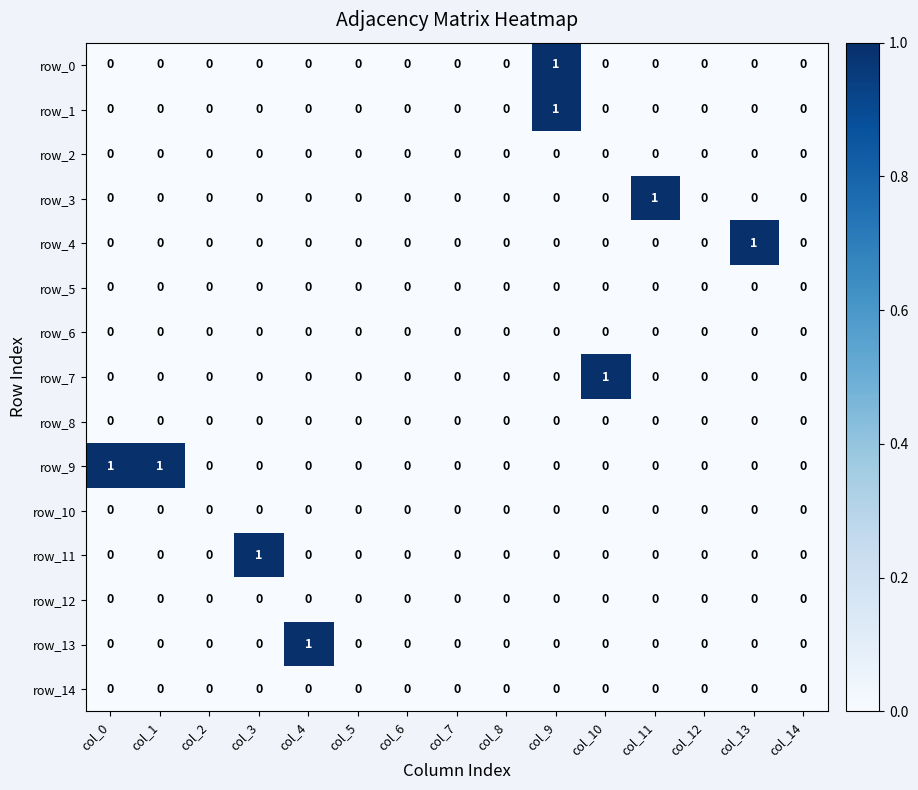

Count the row_1 values in the range 0 to 1.

15